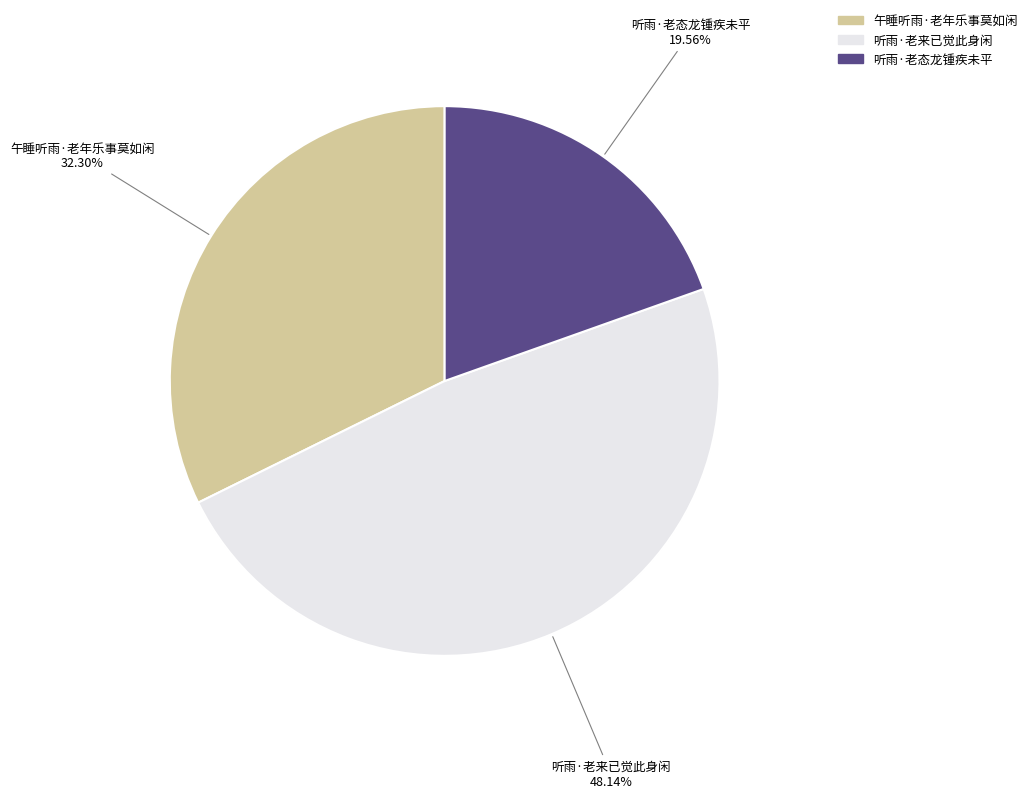

Is 听雨·老来已觉此身闲 the majority of the pie?

No